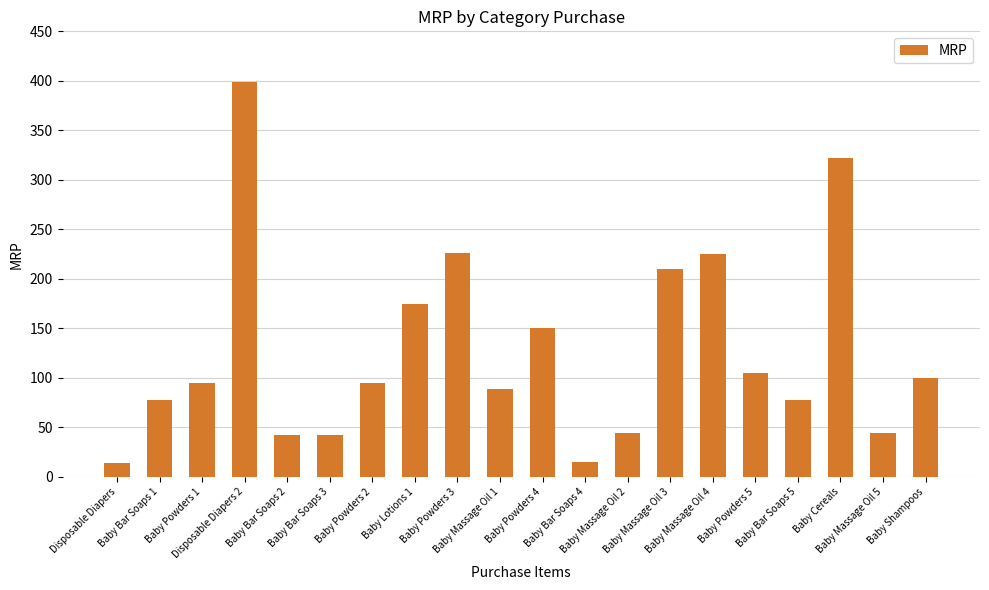

What is the difference between the maximum and minimum values?

385